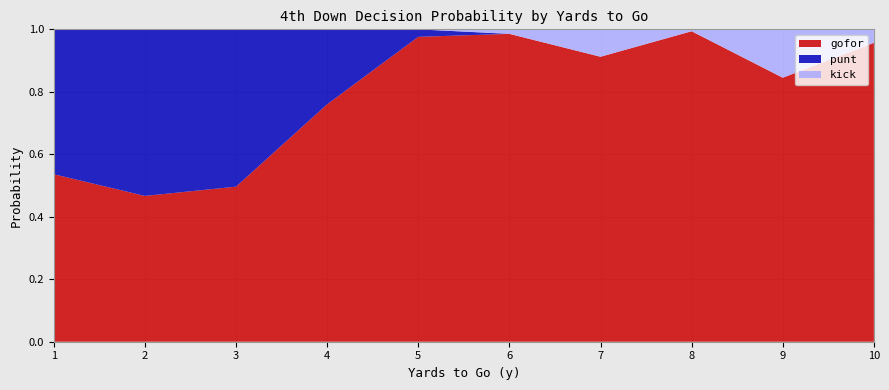

The gofor series shows 0.2 at 2. True or false?

False